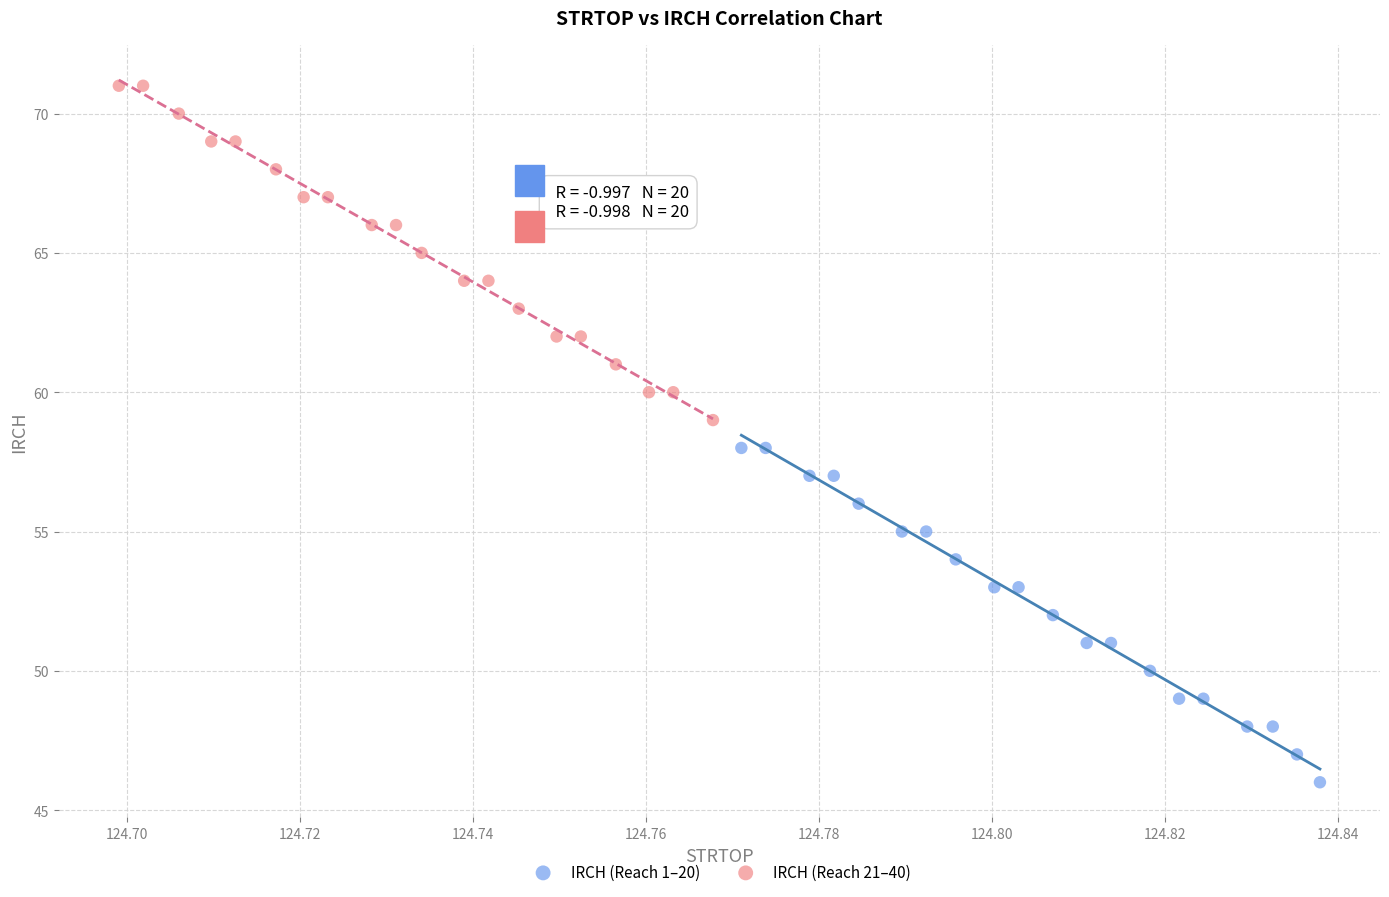

Which series reaches the minimum Y coordinate?

IRCH (Reach 1–20)